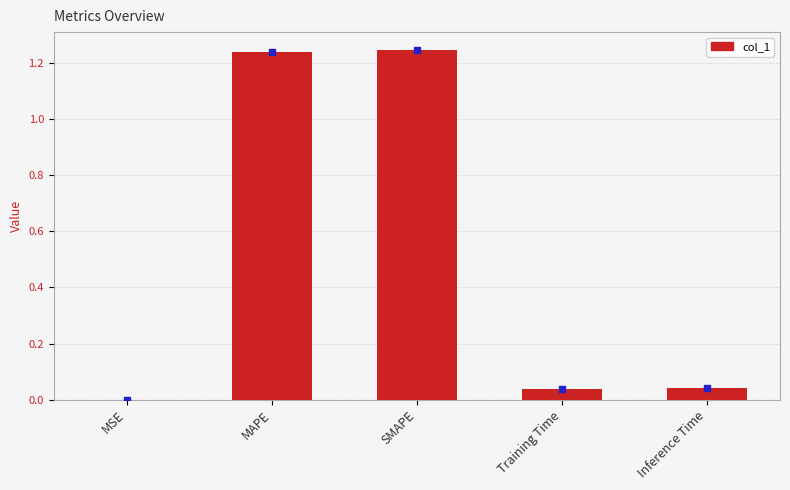

What is the ratio of the value at MAPE to the value at SMAPE?

1.0